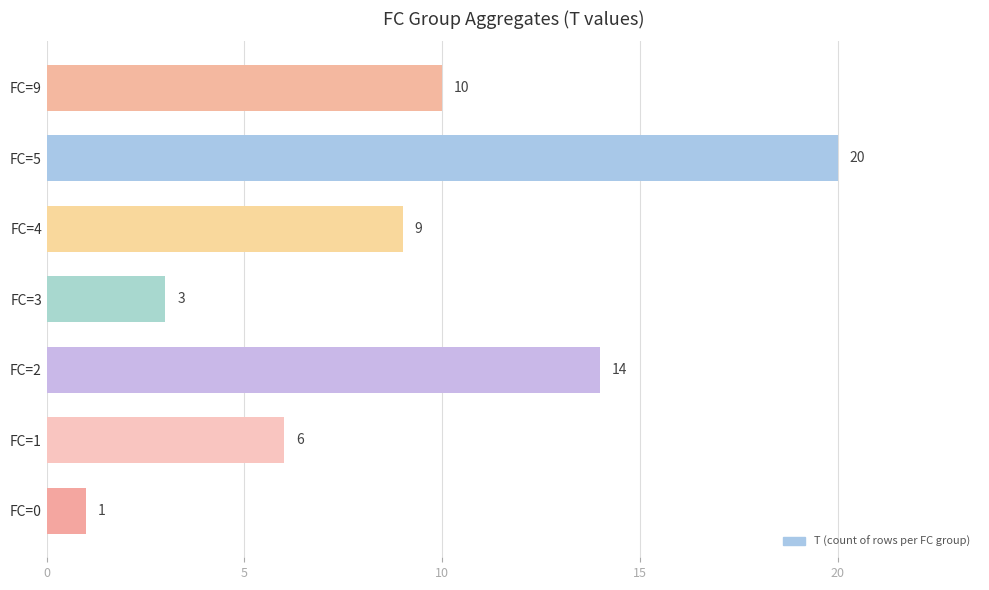

Reading bottom to top, extract all data points from this chart.

1	6	14	3	9	20	10